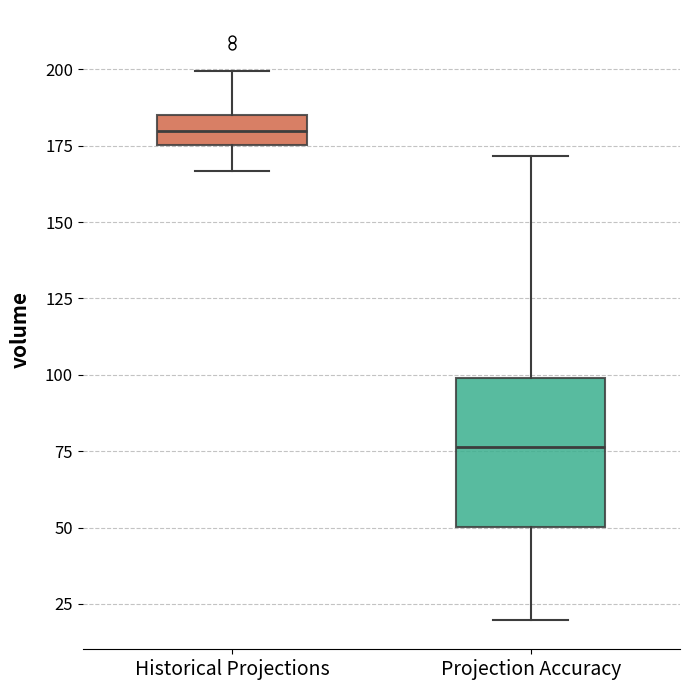

Where does the lower whisker of the box for Projection Accuracy end on the y-axis? The values are not printed on the chart, so give them approximately, as read against the axis.

20